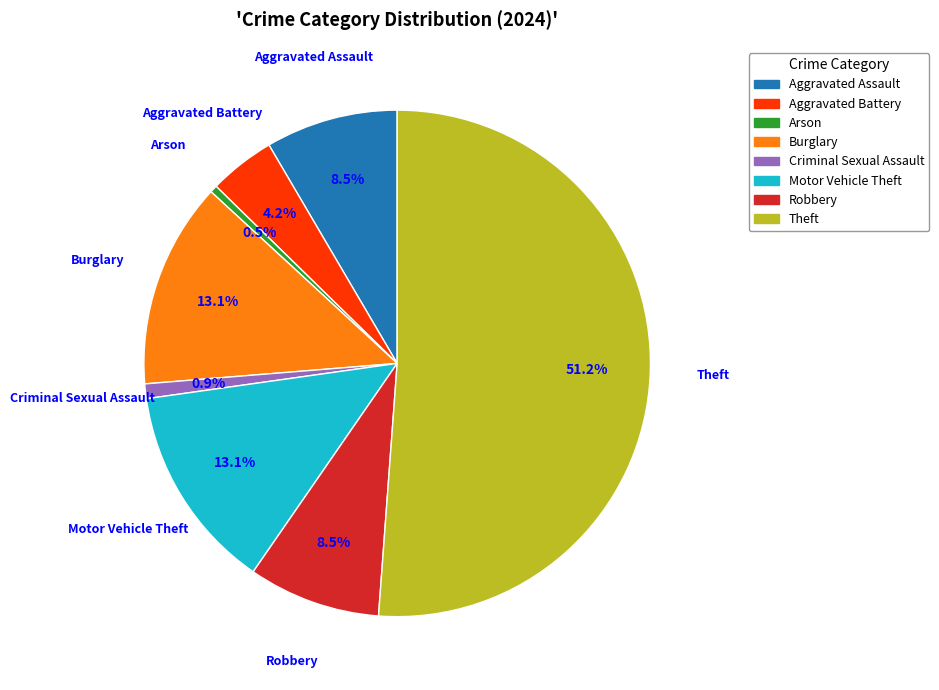

Approximately how many times larger is the value at Arson compared to Robbery?

0.1